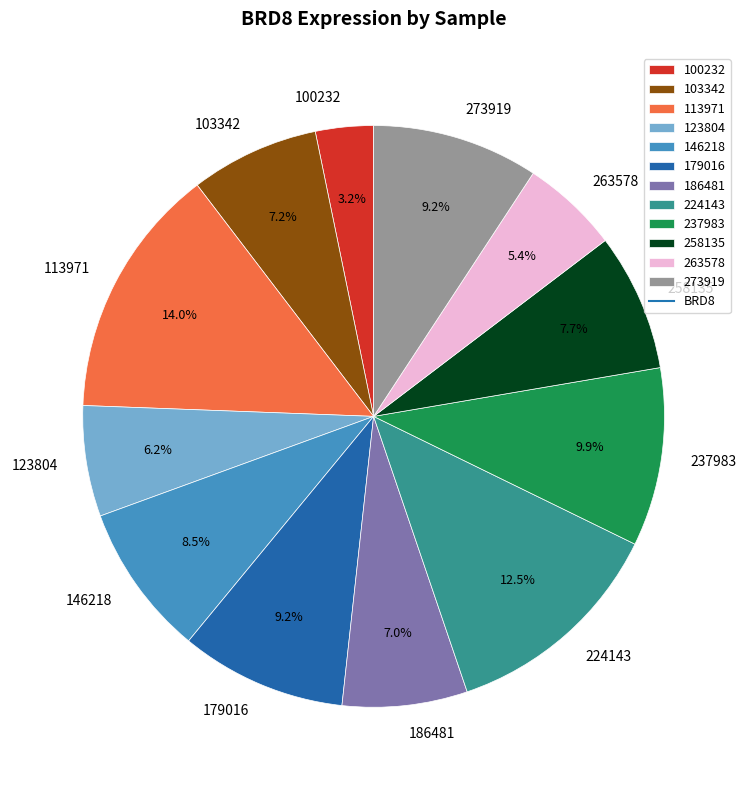

What is the largest slice in the pie chart?

113971